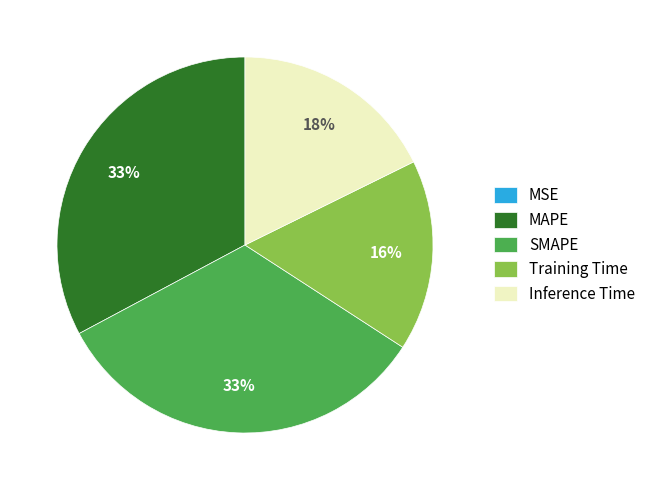

Is it true that SMAPE is 33% of the pie?

True